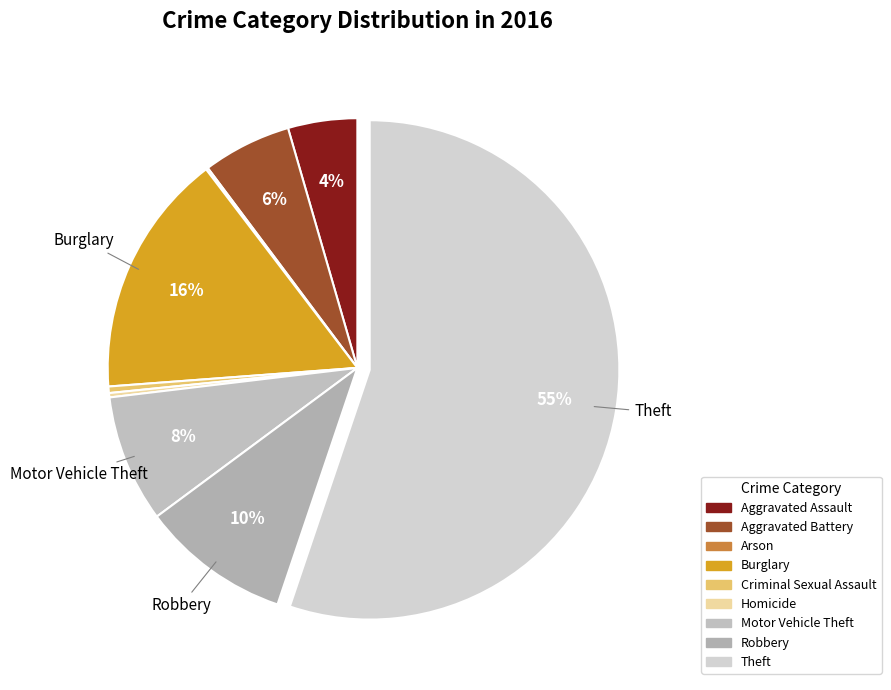

Is Theft the majority of the pie?

Yes